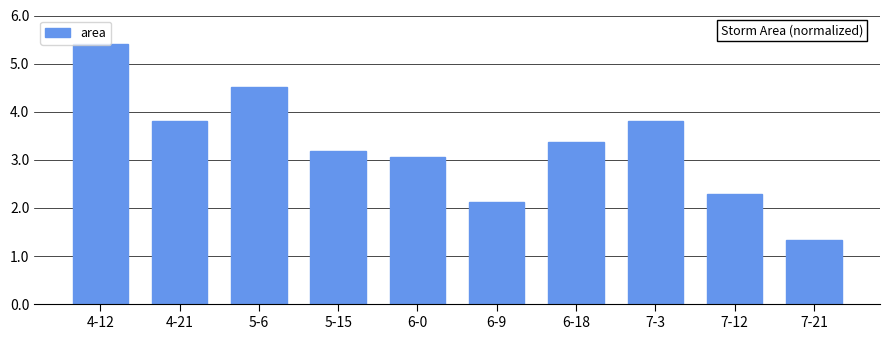

What position from the left is 6-18?

7